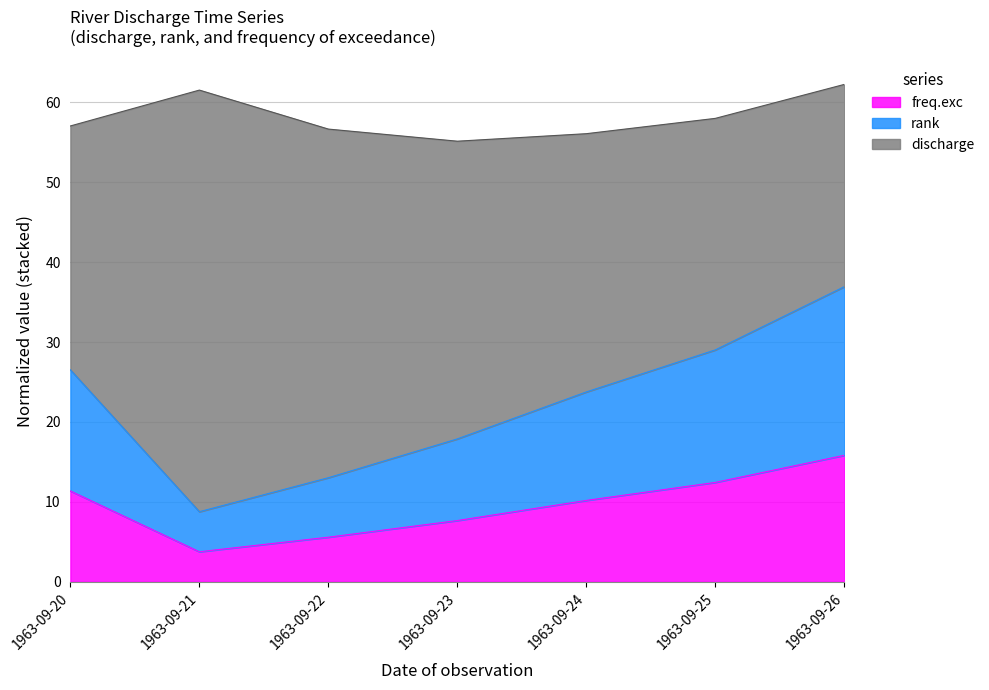

True or false: freq.exc and rank cross at least once.

False